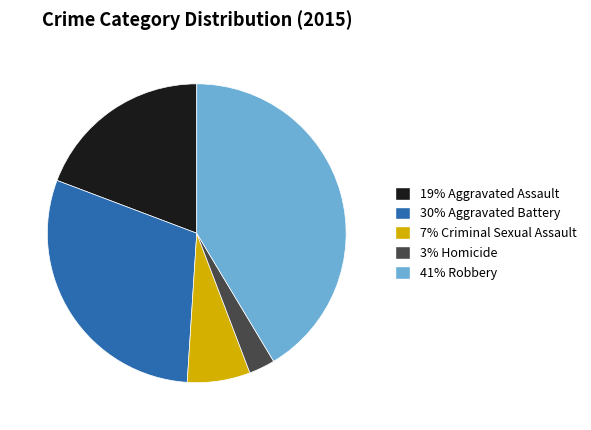

Is there any slice that represents more than half of the pie?

No